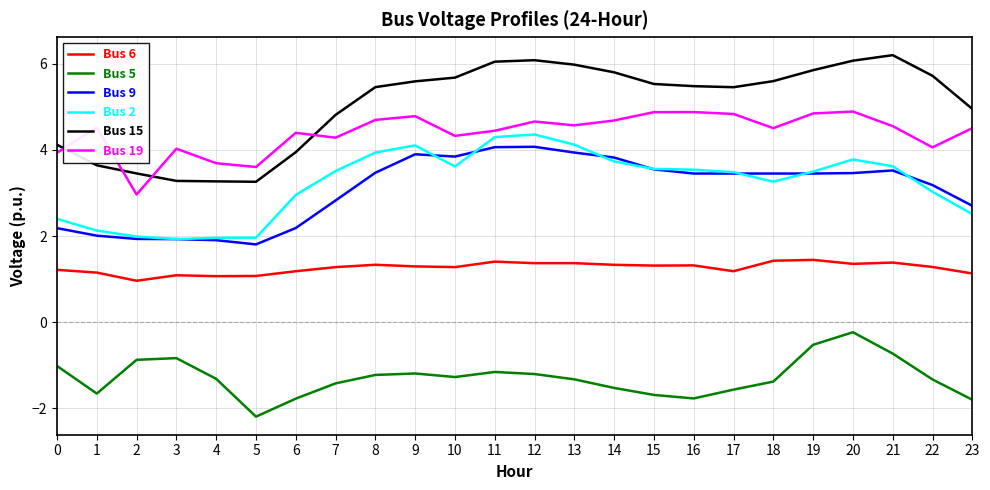

At which label does Bus 9 first exceed 3?

8